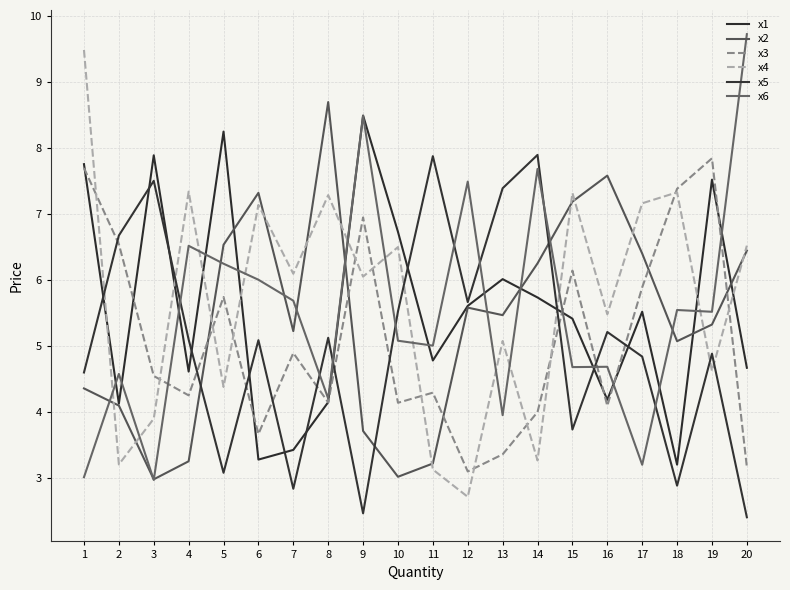

Is it true that x5 equals 7.9 at 12?

False